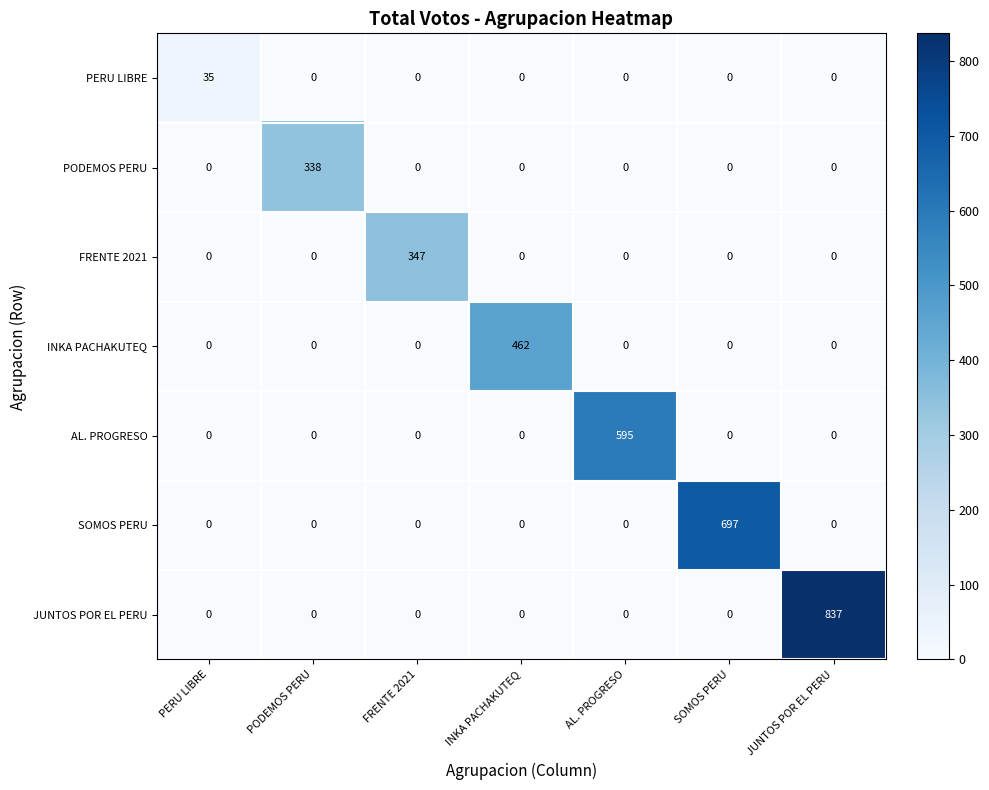

Which series has the largest range (max minus min)?

JUNTOS POR EL PERU